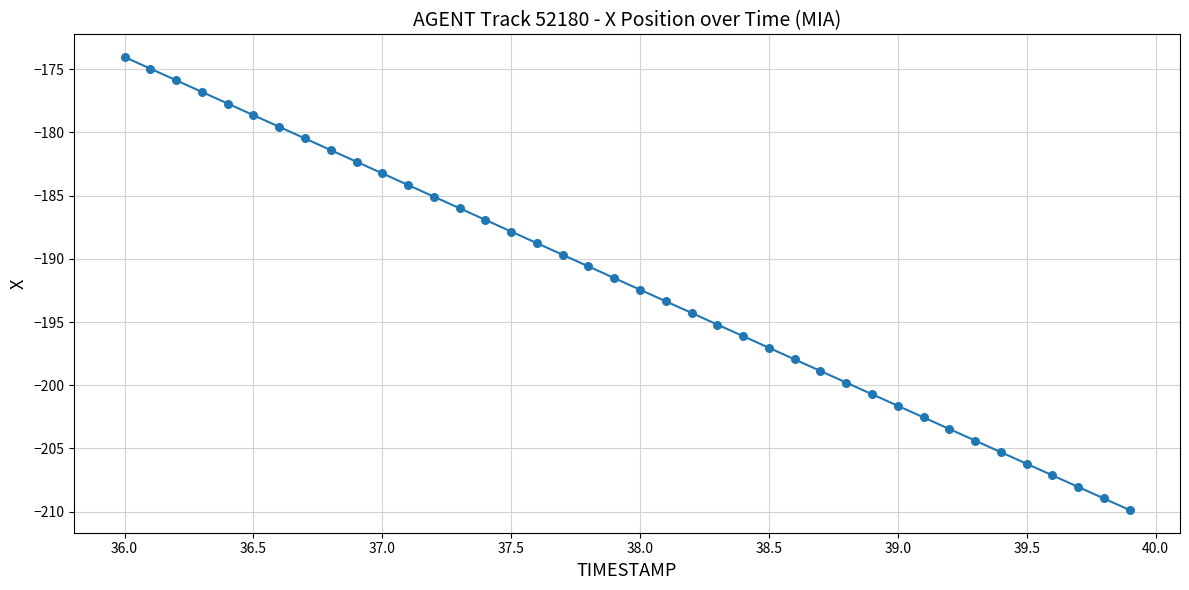

What is the smallest value displayed?

-209.9